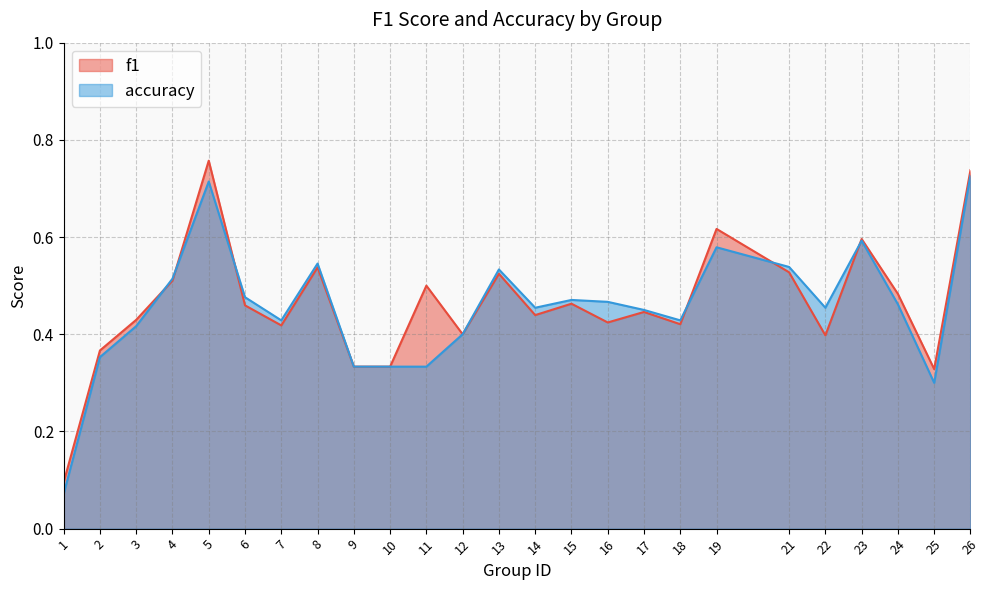

Is it true that accuracy equals 0.4 at 12?

True